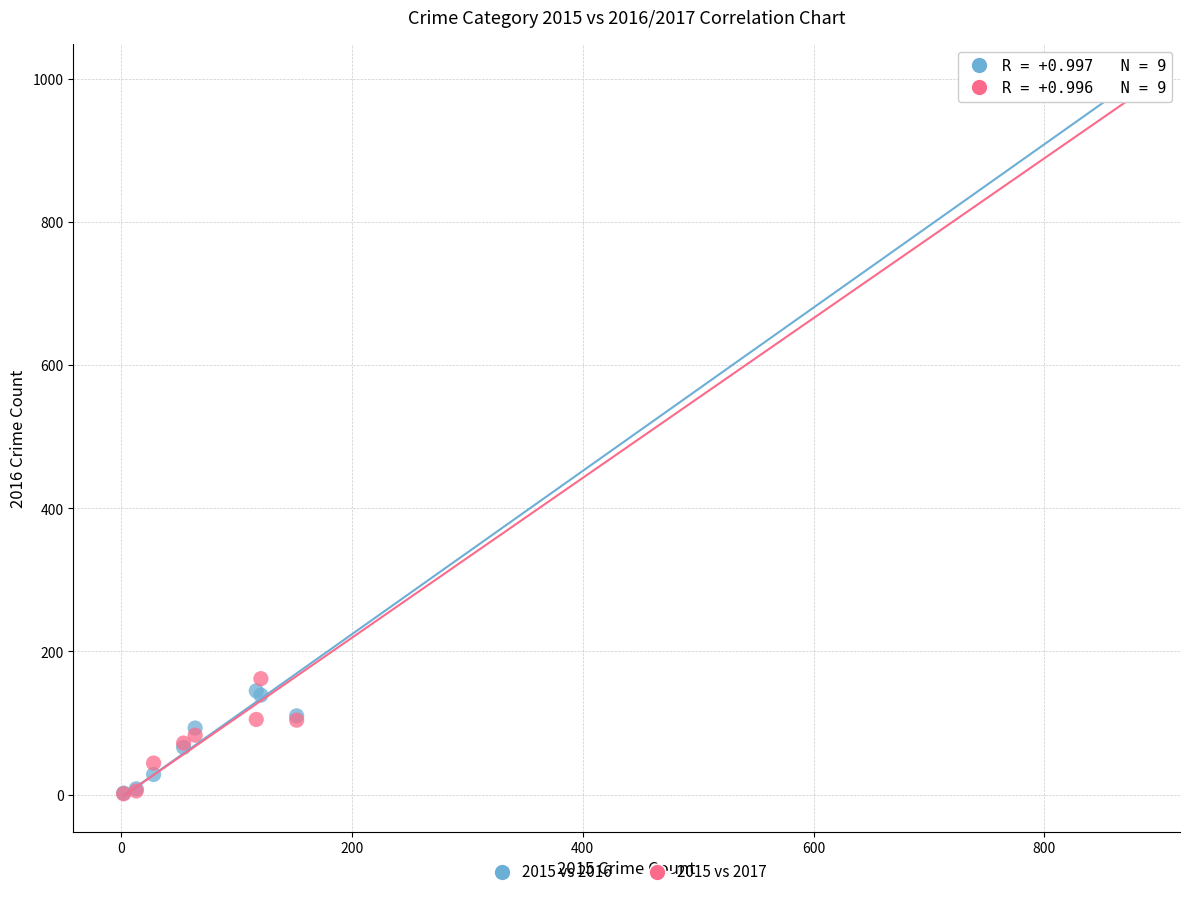

In the 2015 vs 2017 series, what Y value is closest to 490?

162